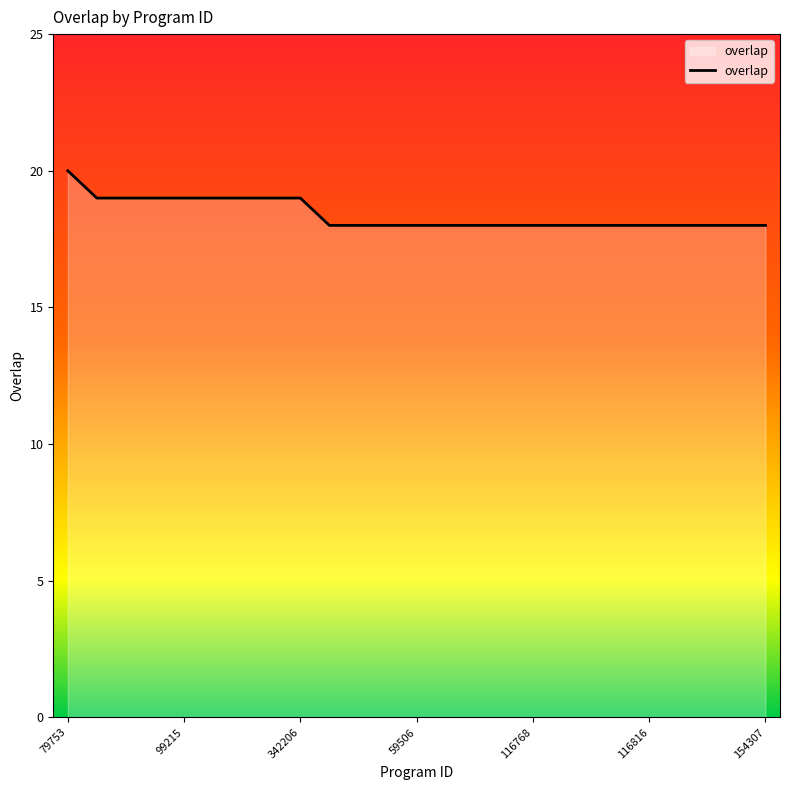

What is the maximum value shown in the chart?

20